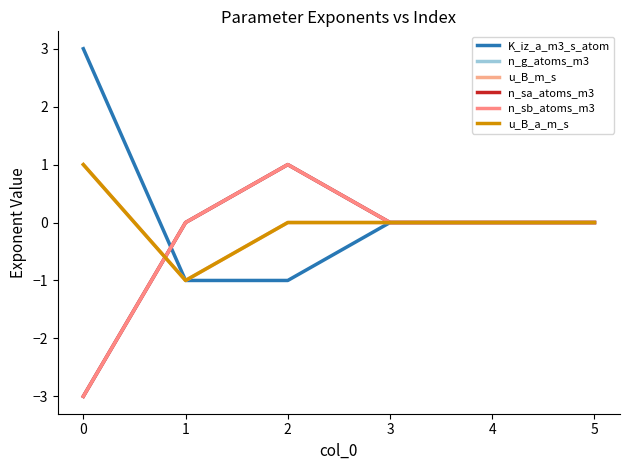

At which label is u_B_m_s closest to 0?

2